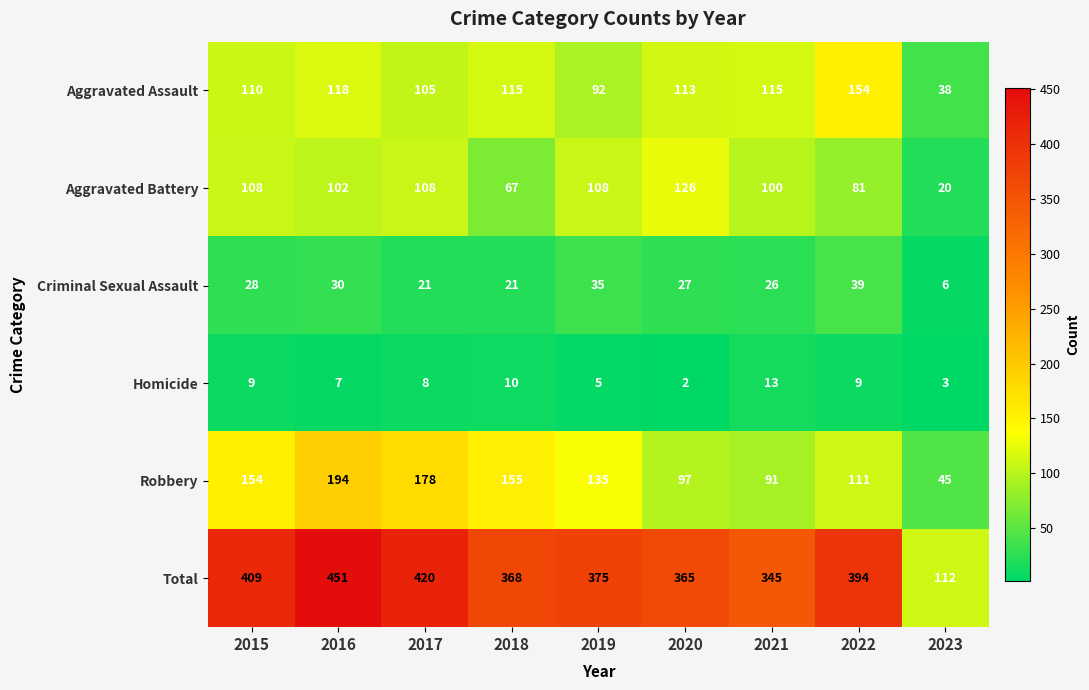

The value of Homicide at 2020 is 2. True or false?

True